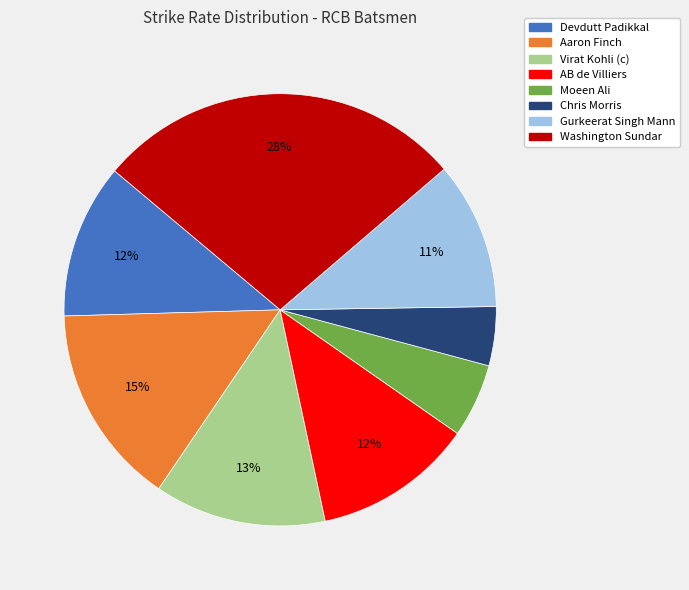

Which slice is the smallest?

Chris Morris